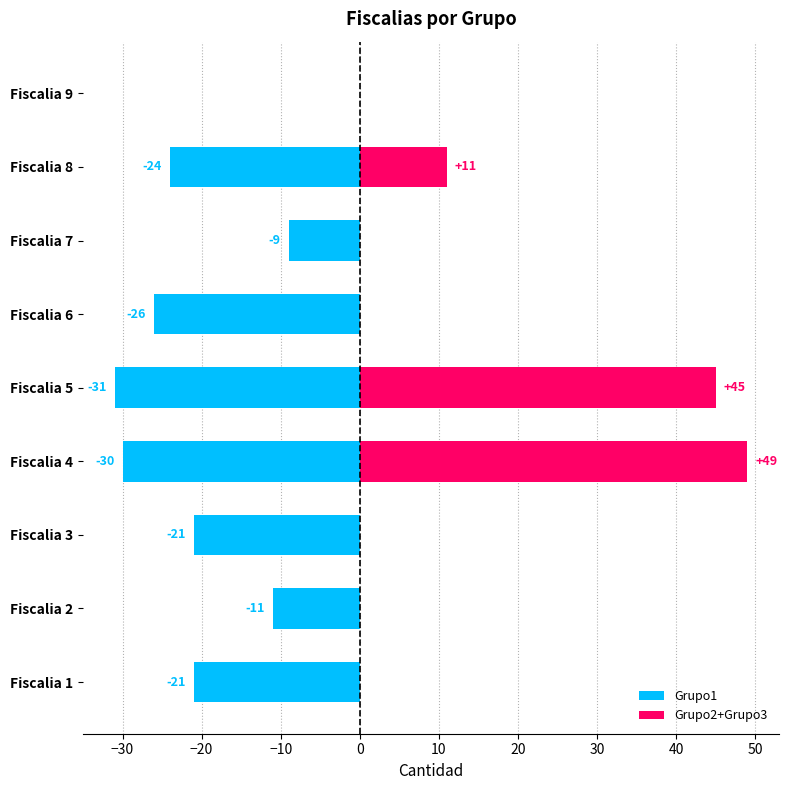

Which series has the largest total across all categories?

Grupo2+Grupo3